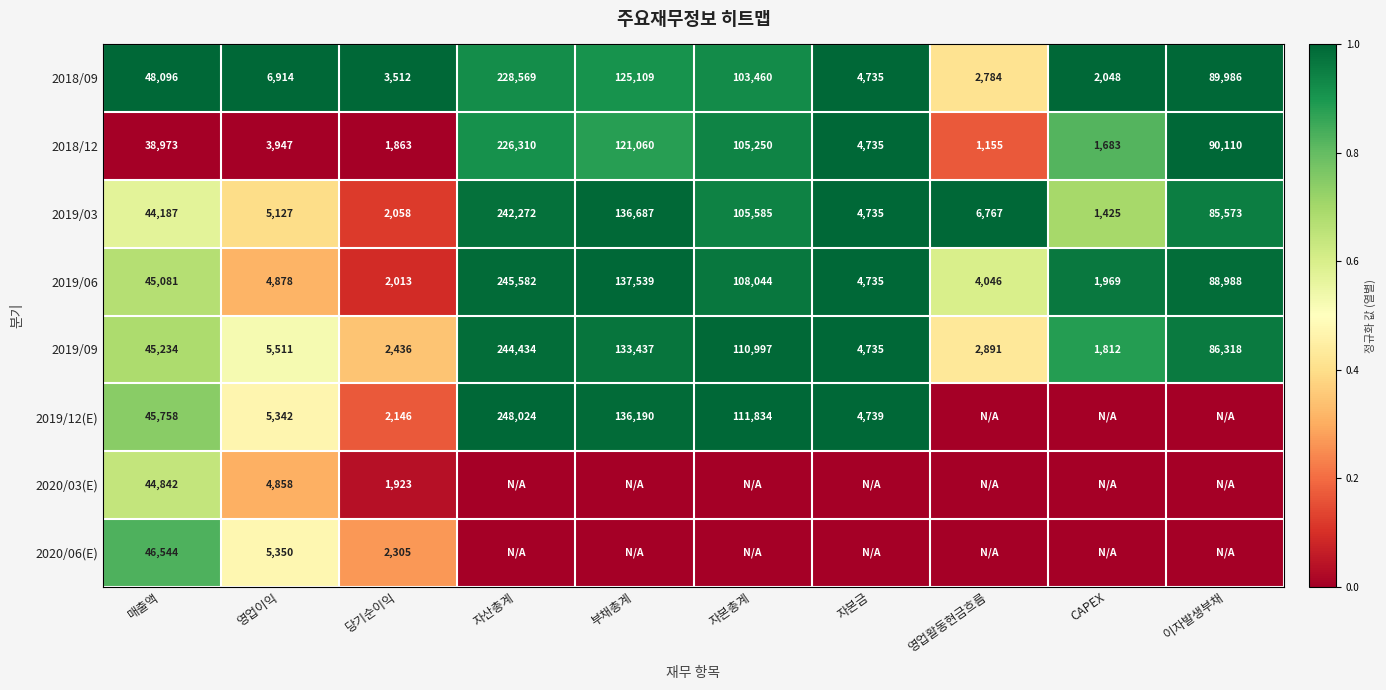

What is the sum of all 2019/06 values?

642875